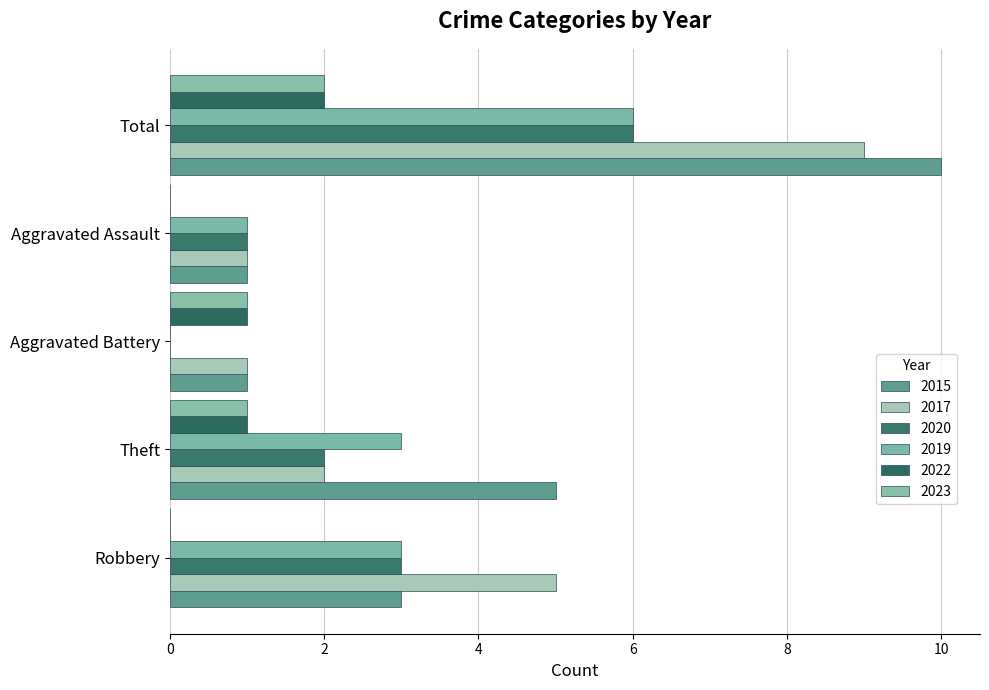

What is the difference between the maximum and minimum values in the 2022 series?

2